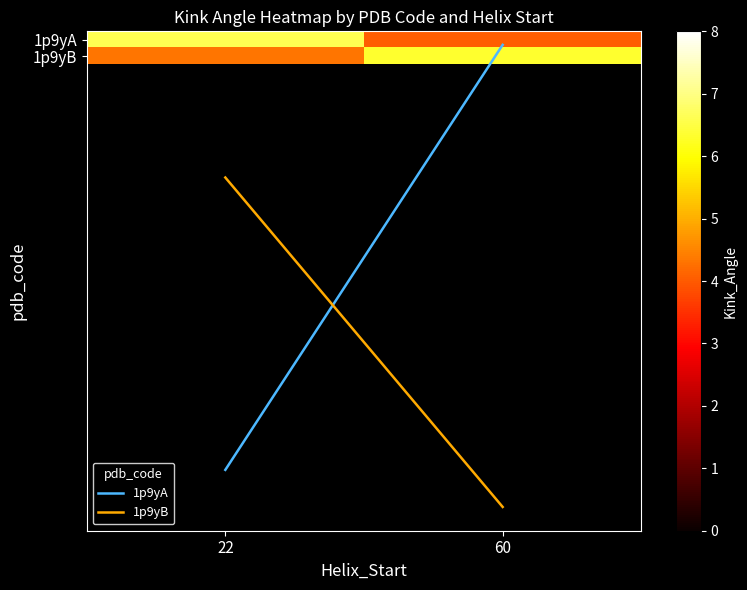

Which series has the largest range (max minus min)?

1p9yA